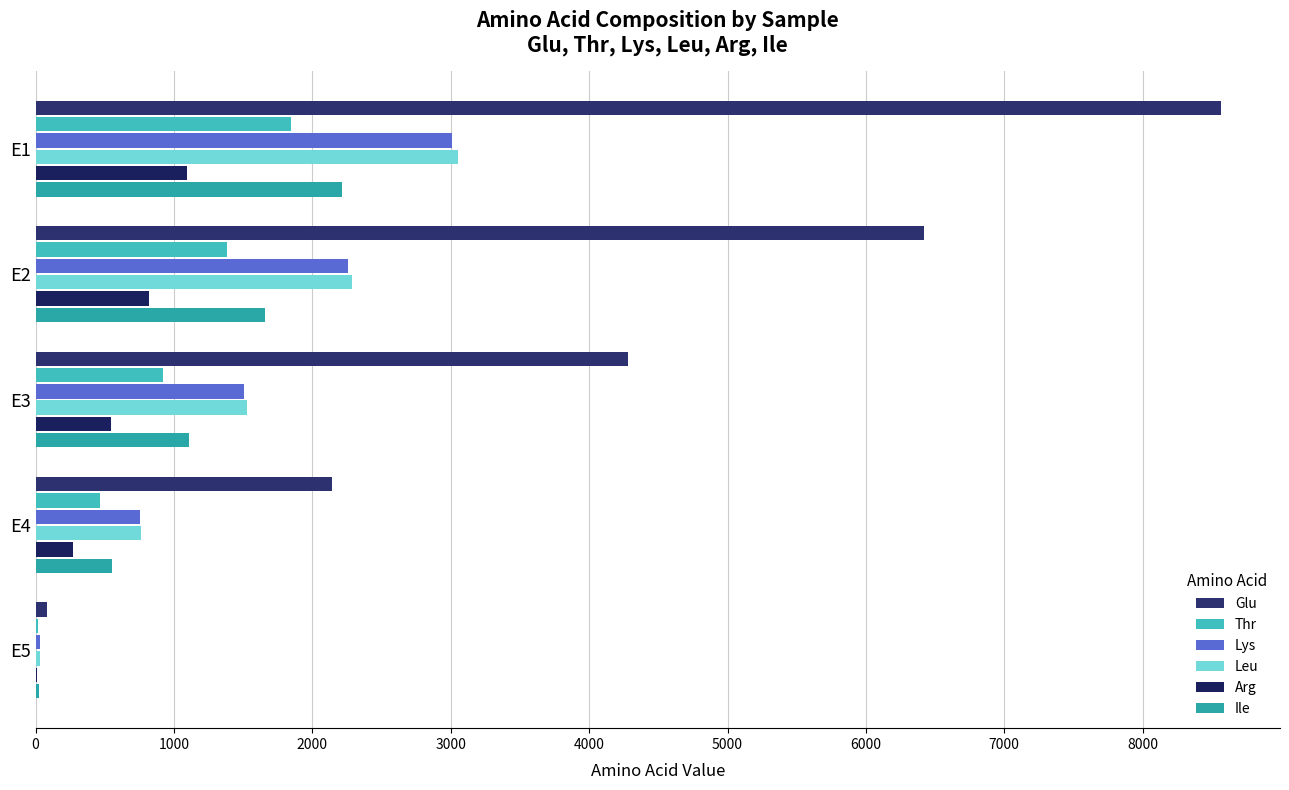

What is the maximum value for Glu?

8564.0